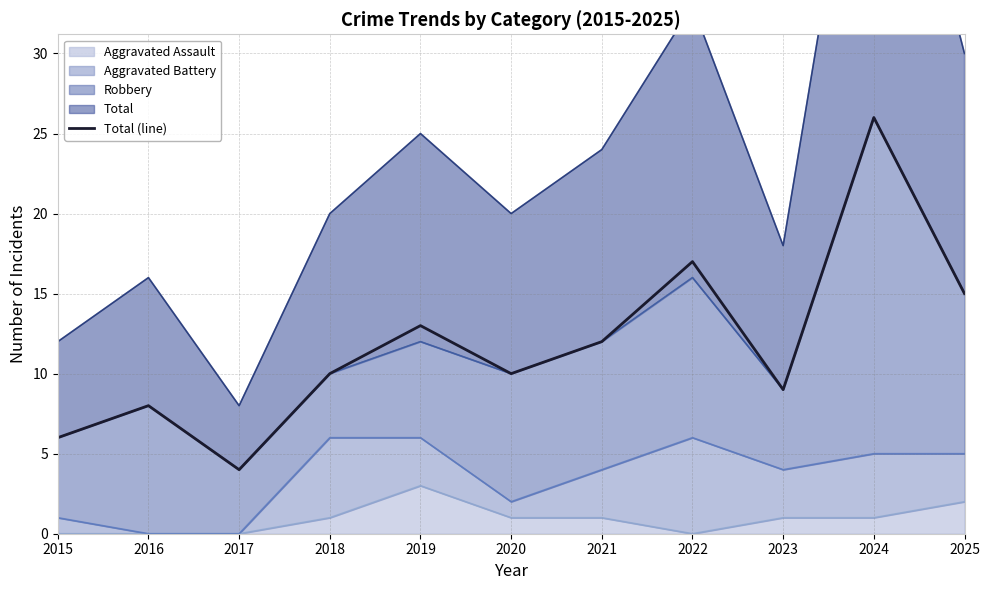

At which category does the chart reach its peak across all series?

2024